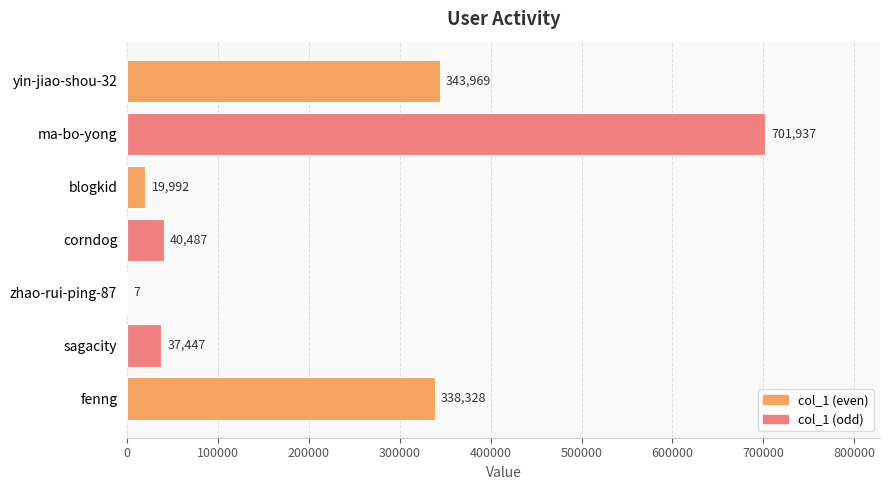

Reading bottom to top, transcribe all the data shown in this chart.

fenng=338328	sagacity=37447	zhao-rui-ping-87=7	corndog=40487	blogkid=19992	ma-bo-yong=701937	yin-jiao-shou-32=343969